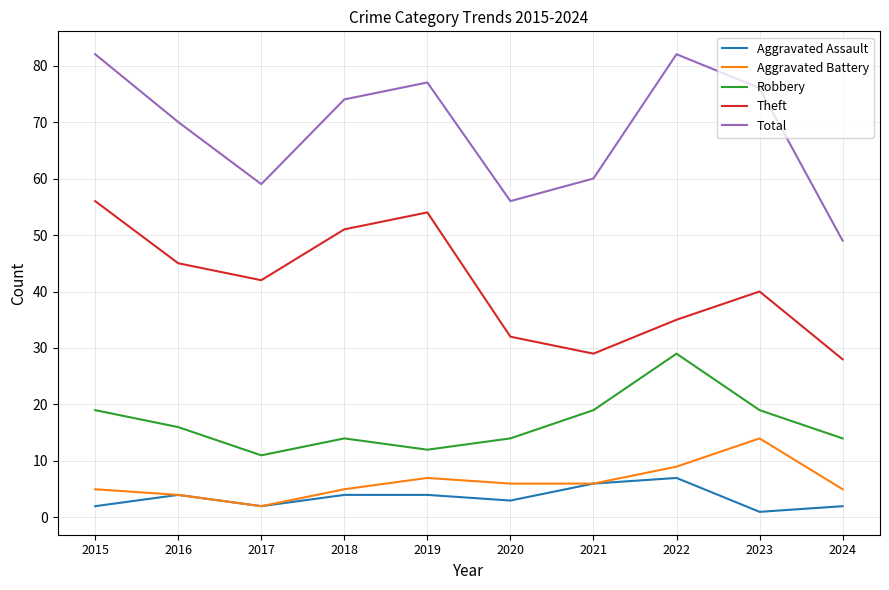

What is the sum of the Robbery values at 2017 and 2020?

25